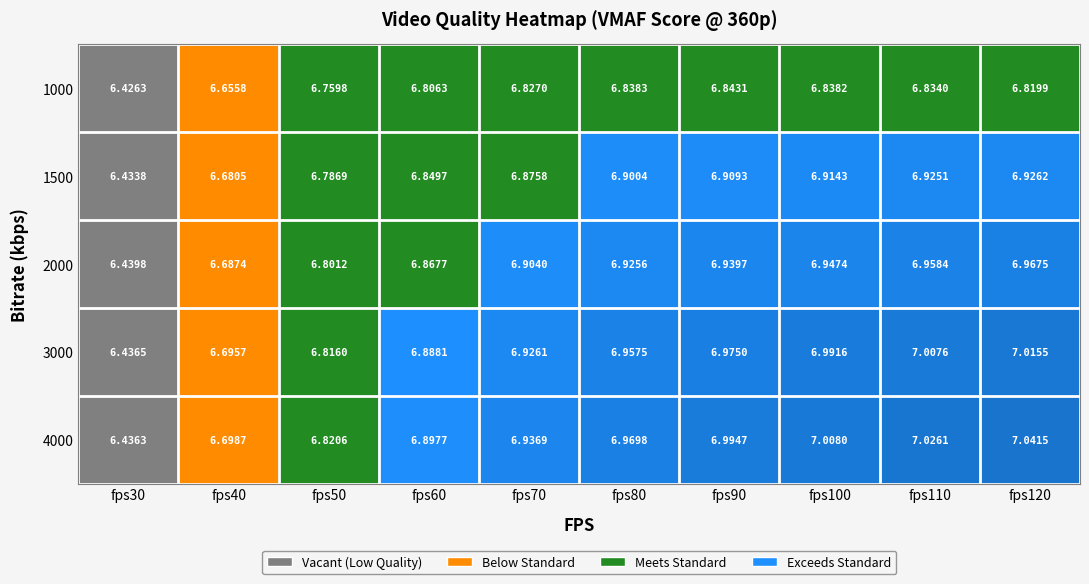

How many categories are shown in the chart?

10